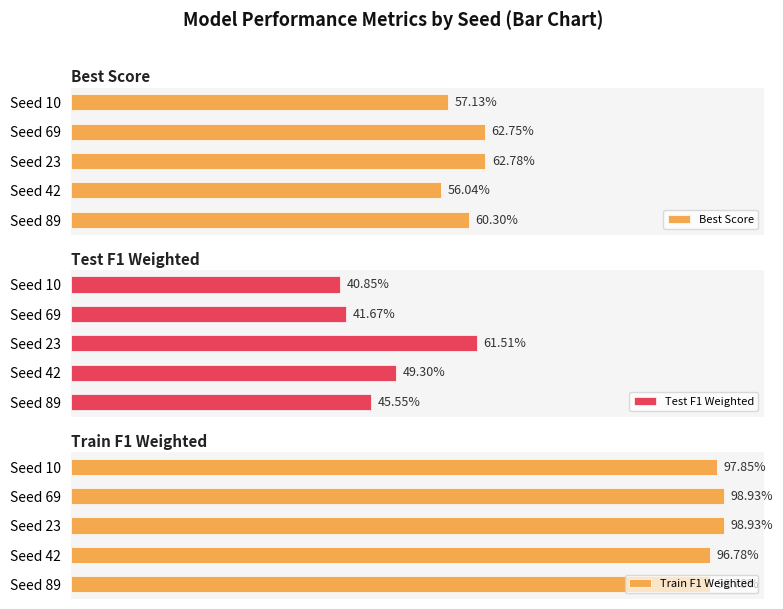

Rank the categories by Train F1 Weighted value from lowest to highest.

Seed 42, Seed 89, Seed 10, Seed 69, Seed 23